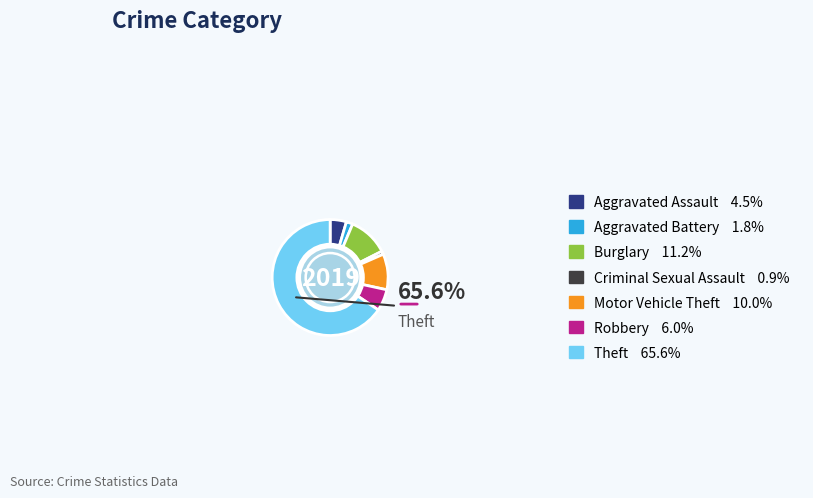

To the nearest percent, what is the difference between the Motor Vehicle Theft and Aggravated Assault slice percentages?

5%